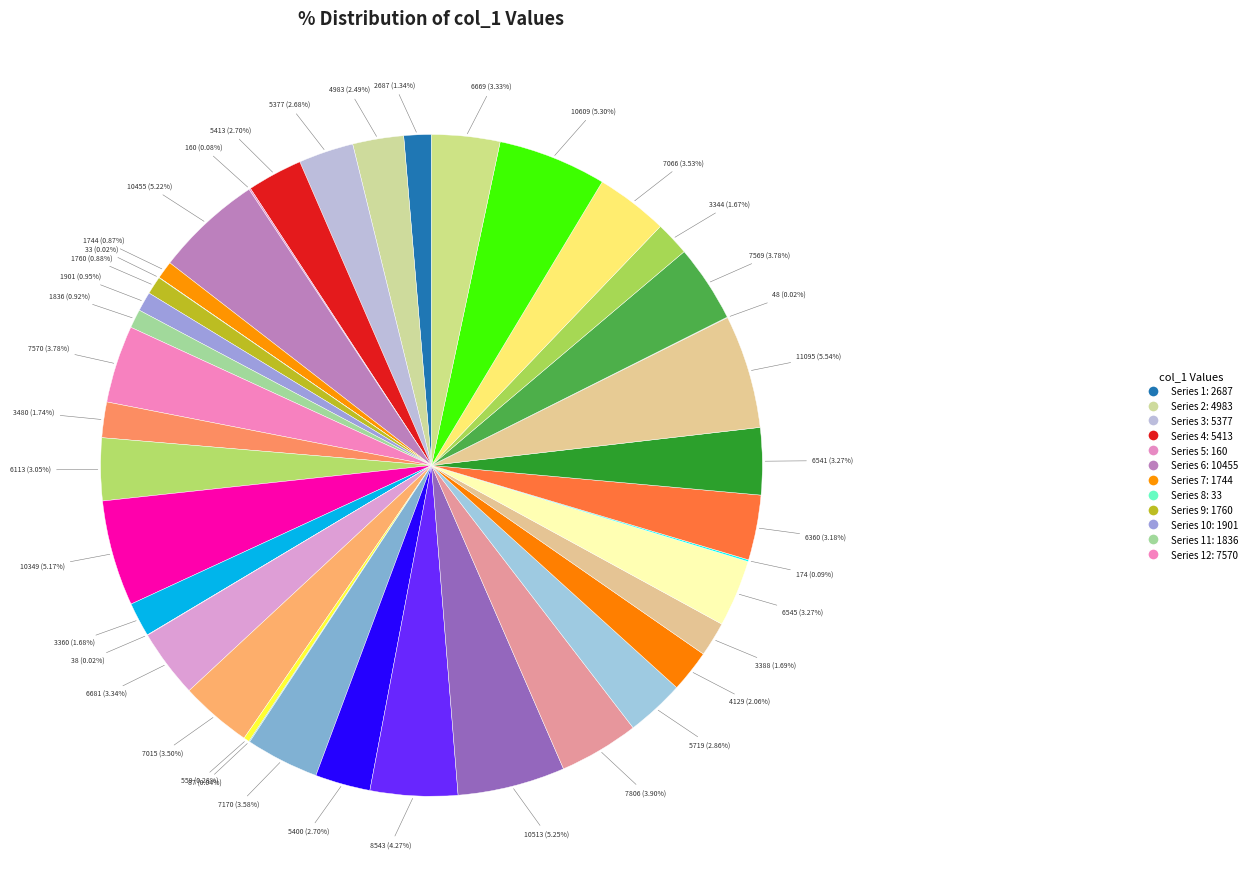

Is the sum of 7806 and 11095 greater than half?

No